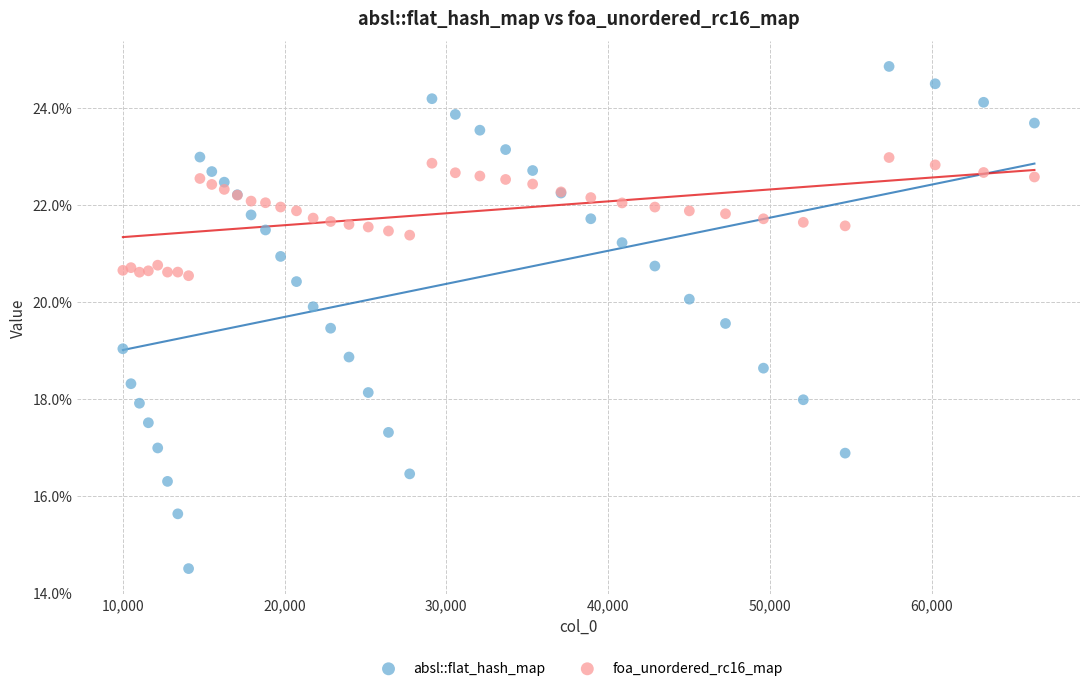

Which series reaches the maximum Y coordinate?

absl::flat_hash_map